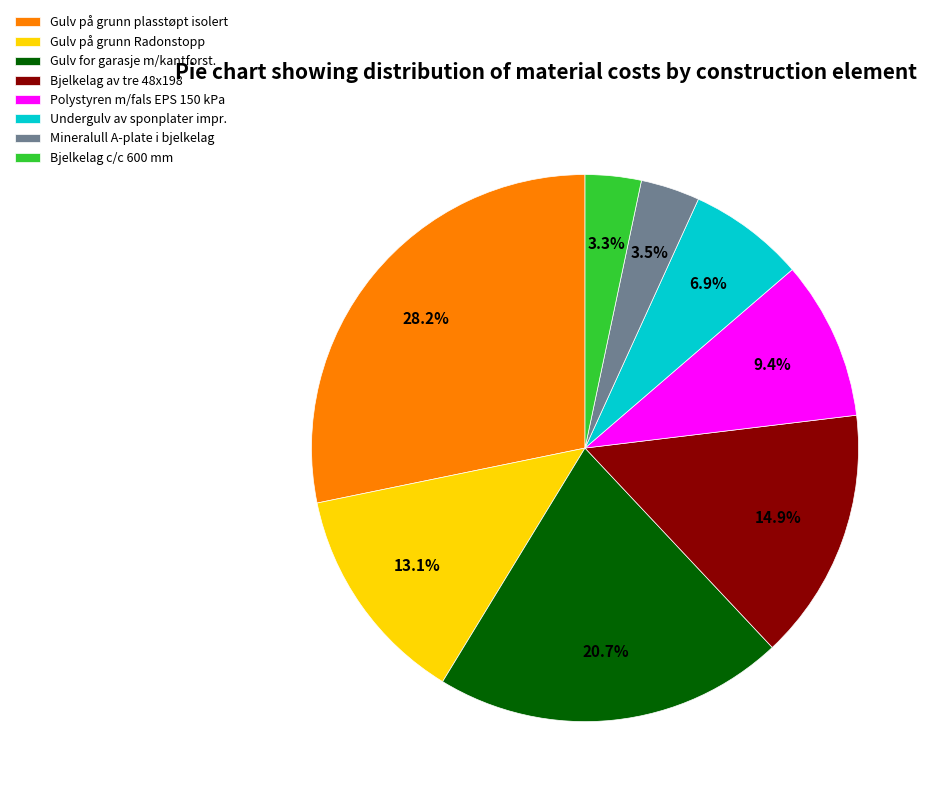

Is Bjelkelag c/c 600 mm the majority of the pie?

No